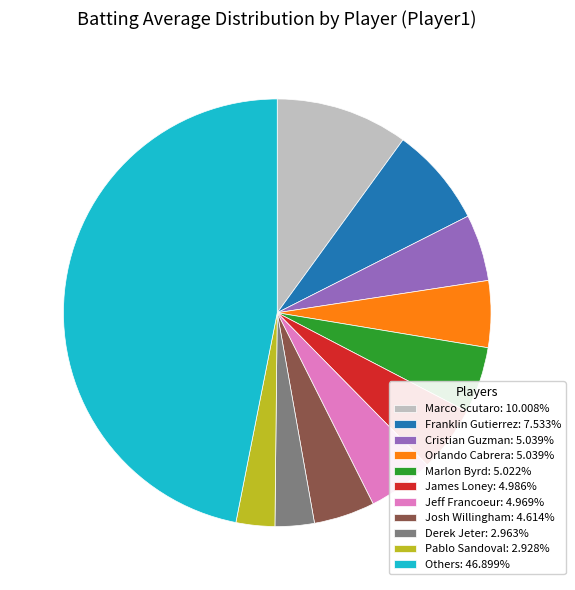

Do Josh Willingham: 4.614% and Jeff Francoeur: 4.969% together represent more than half of the pie?

No